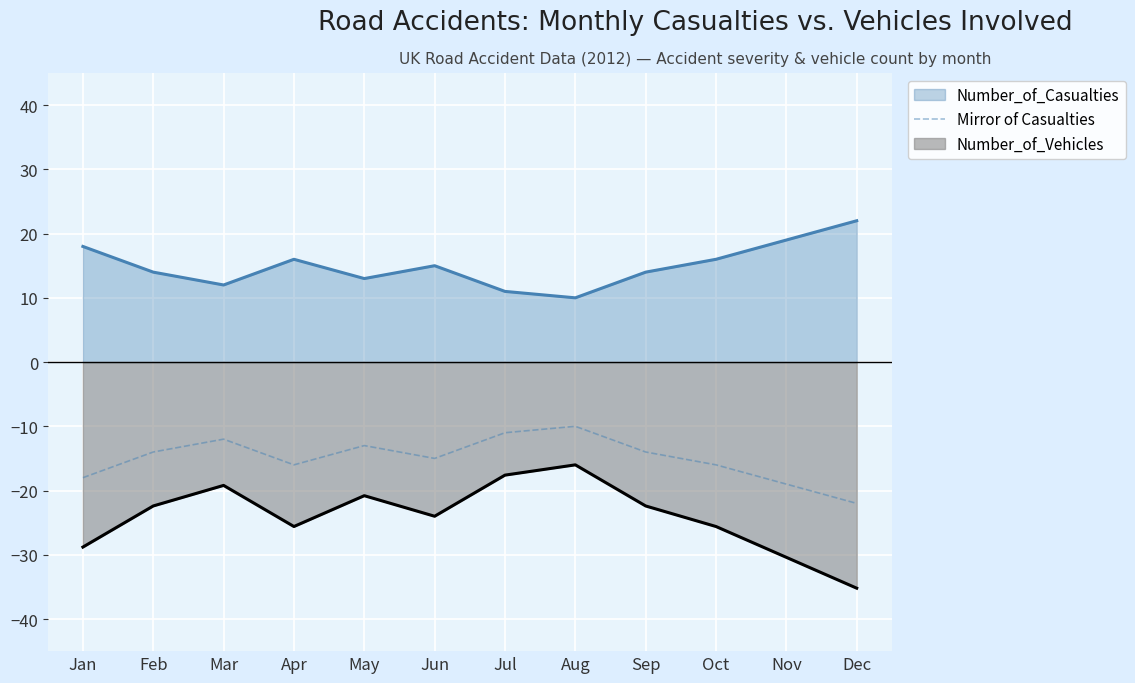

What is the approximate value of Number_of_Vehicles at Mar?

-19.2